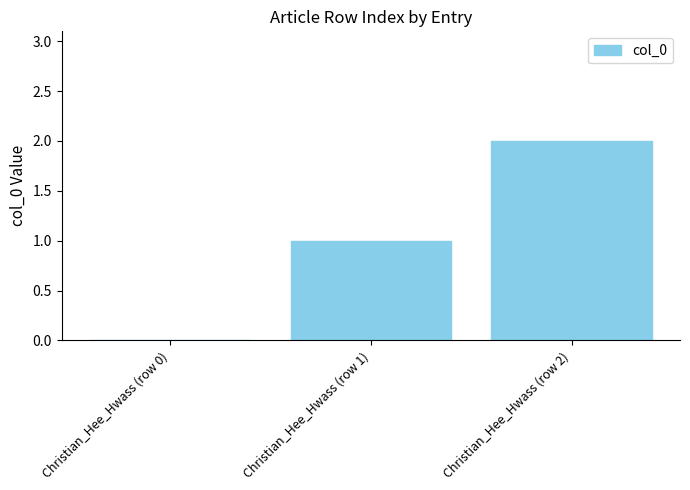

How many series are shown in this chart?

1